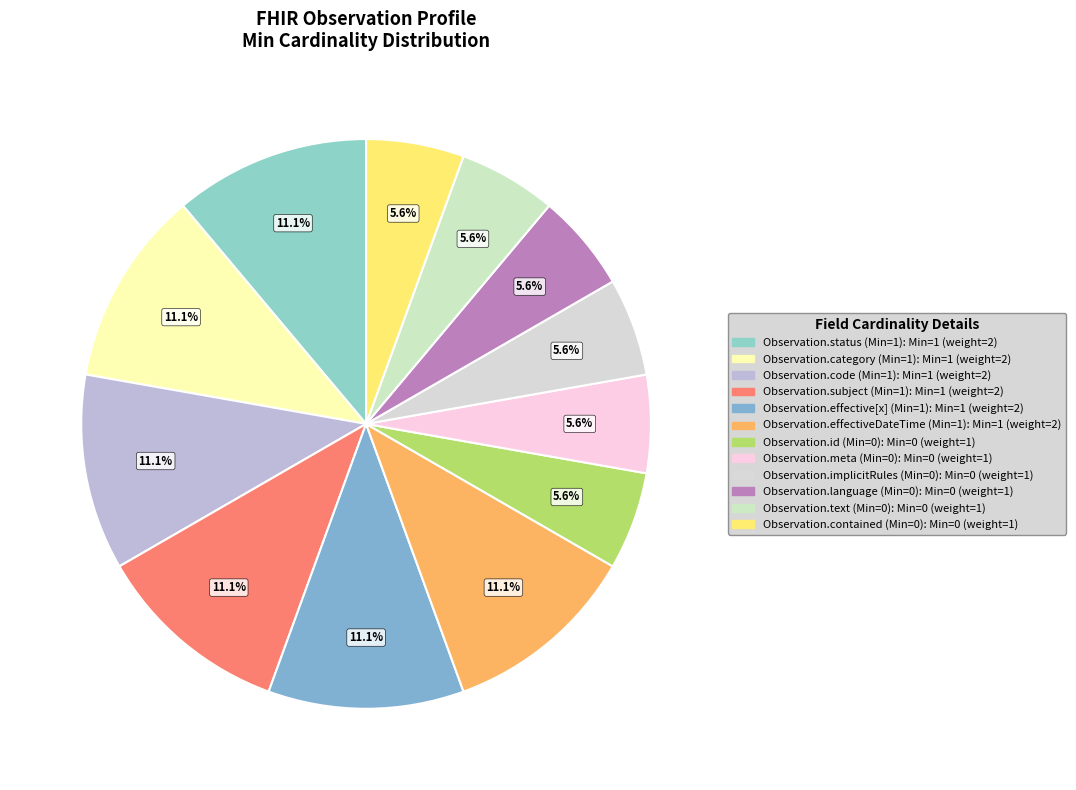

Count the number of slices in the pie.

12